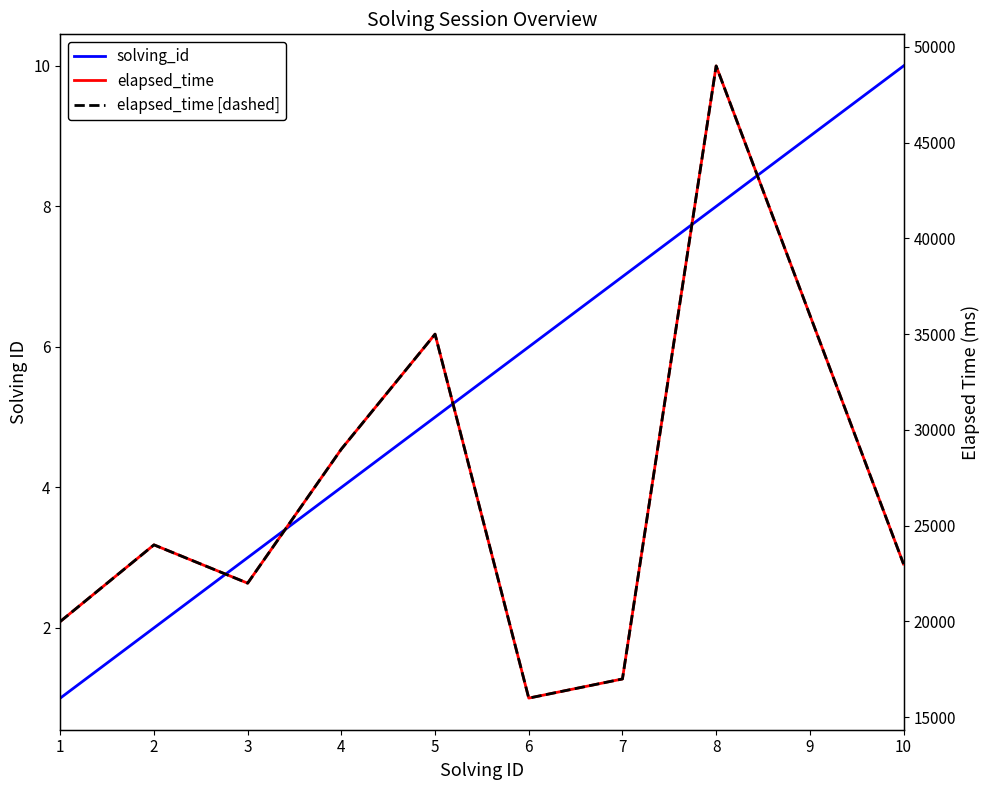

Is it true that solving_id equals 2 at 2?

True